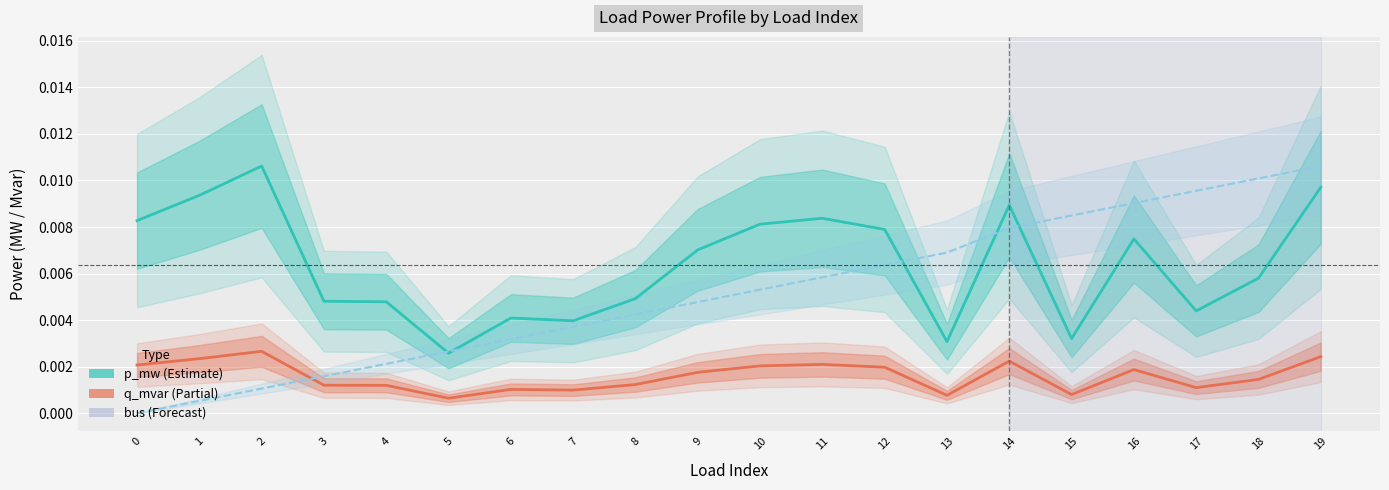

True or false: bus (normalized) has a value of 0.0 at 18.

True